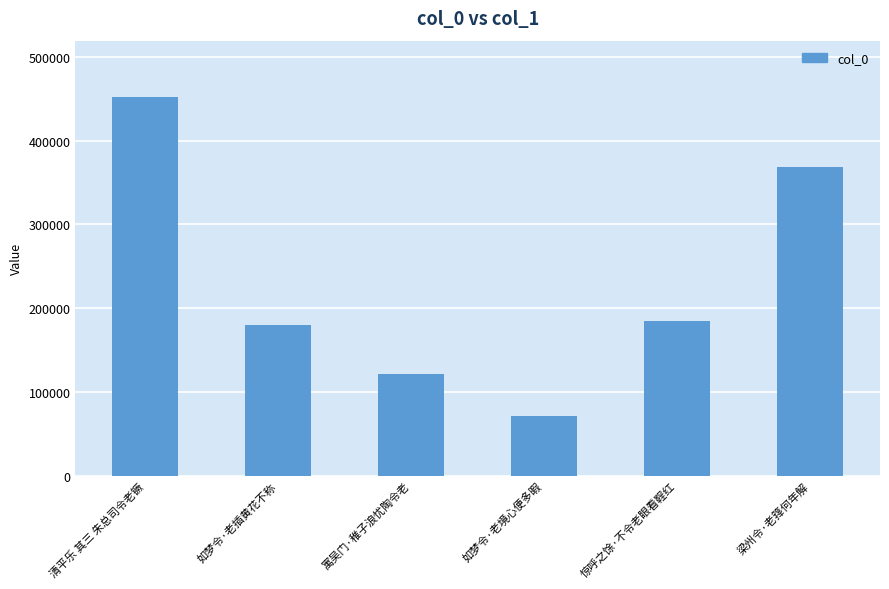

What is the maximum value shown in the chart?

451488